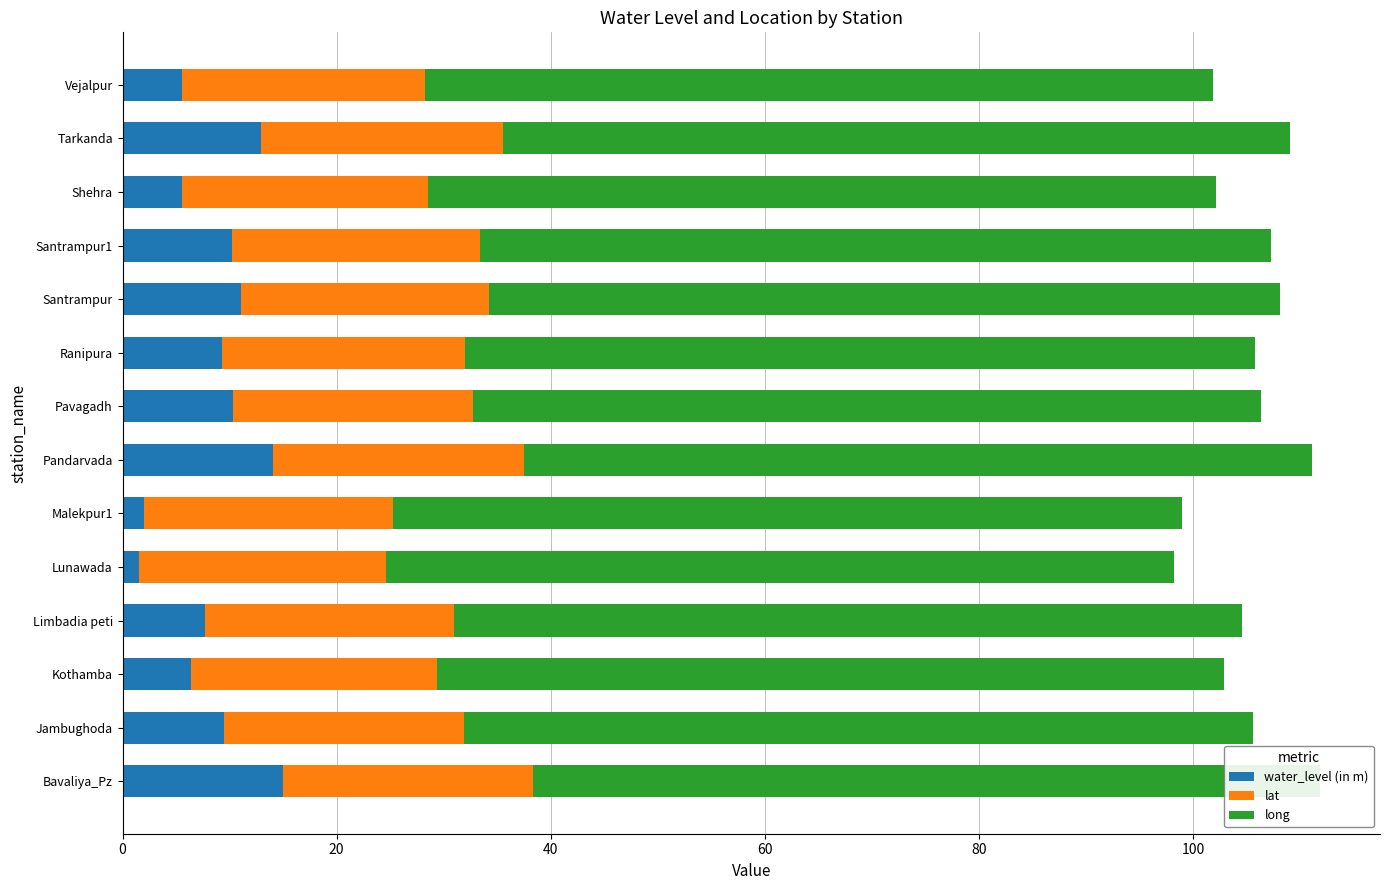

What is the difference between the water_level (in m) values at Vejalpur and Bavaliya_Pz?

9.4